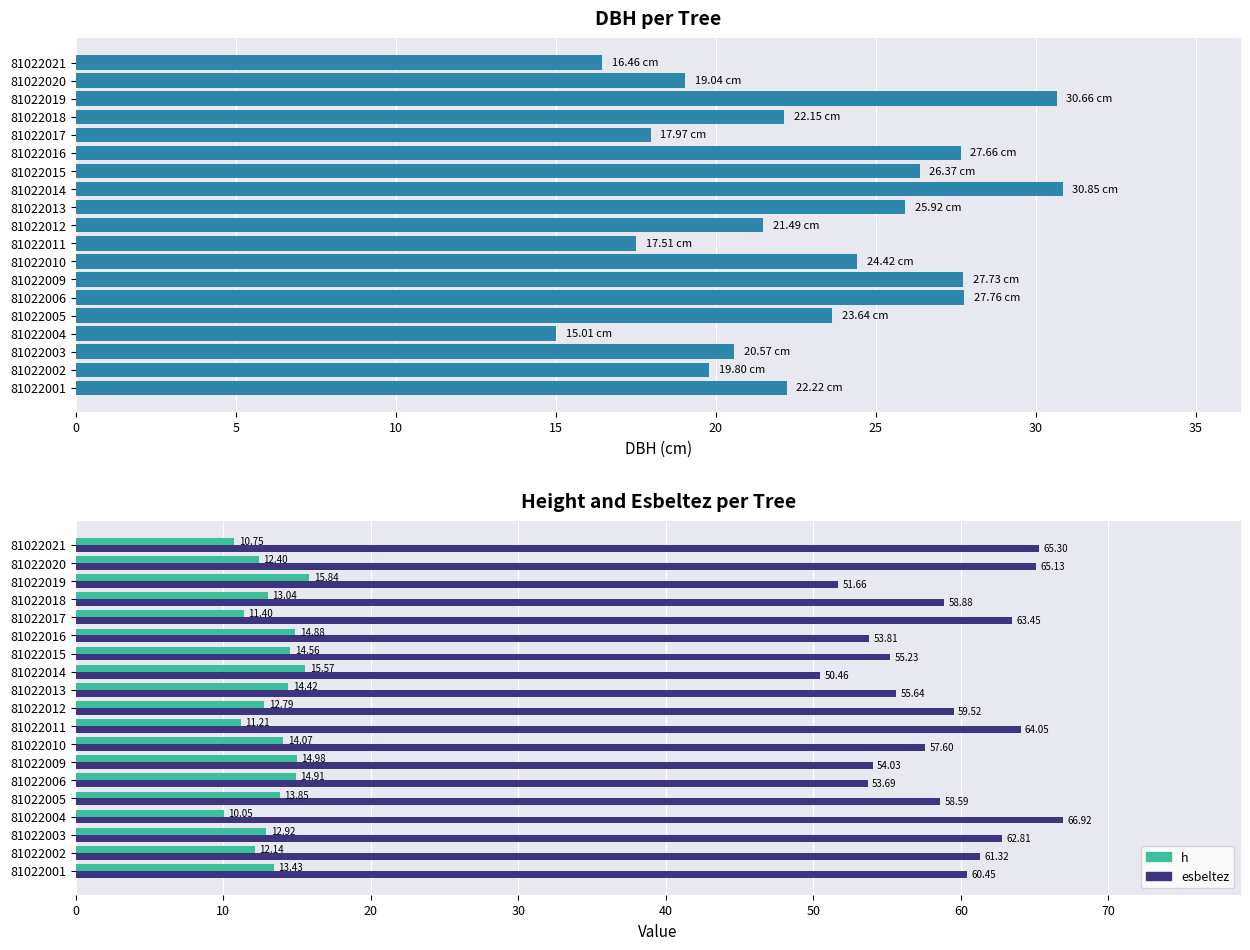

At how many categories does at least one series exceed 60?

8